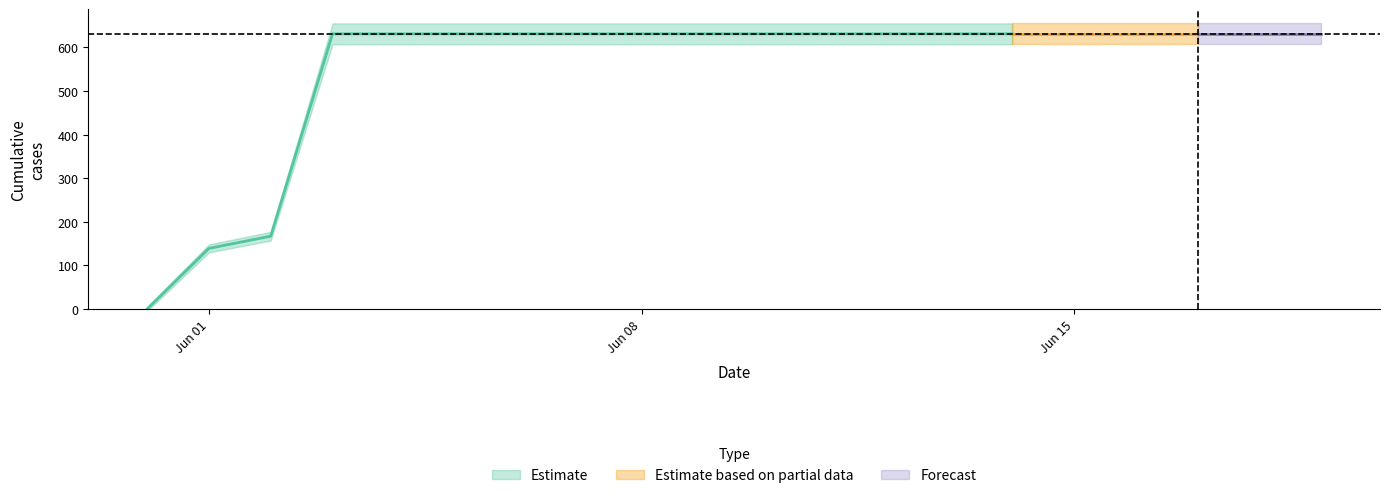

Read the value at 2020-06-09.

631